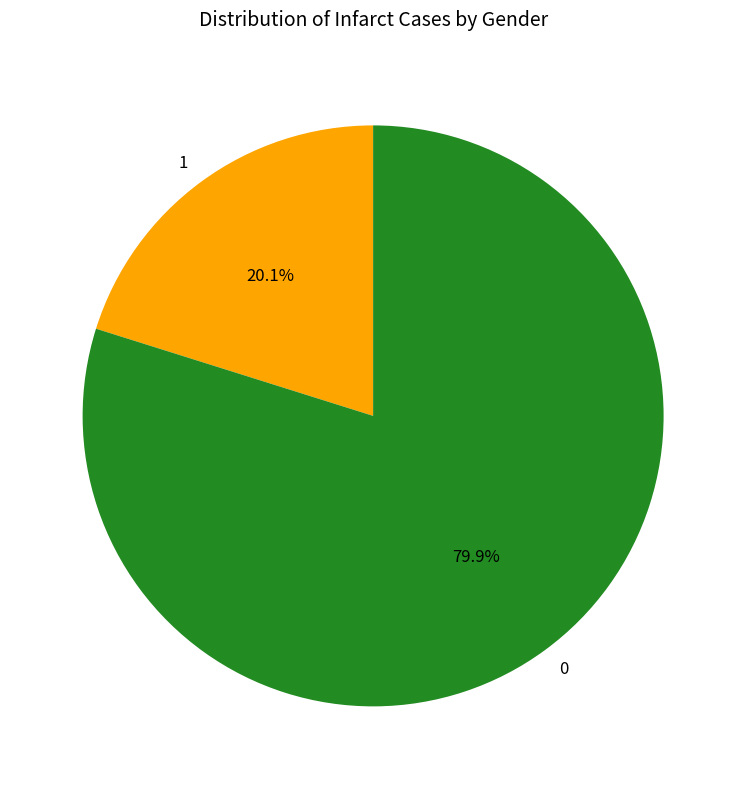

Is 1 the majority of the pie?

No